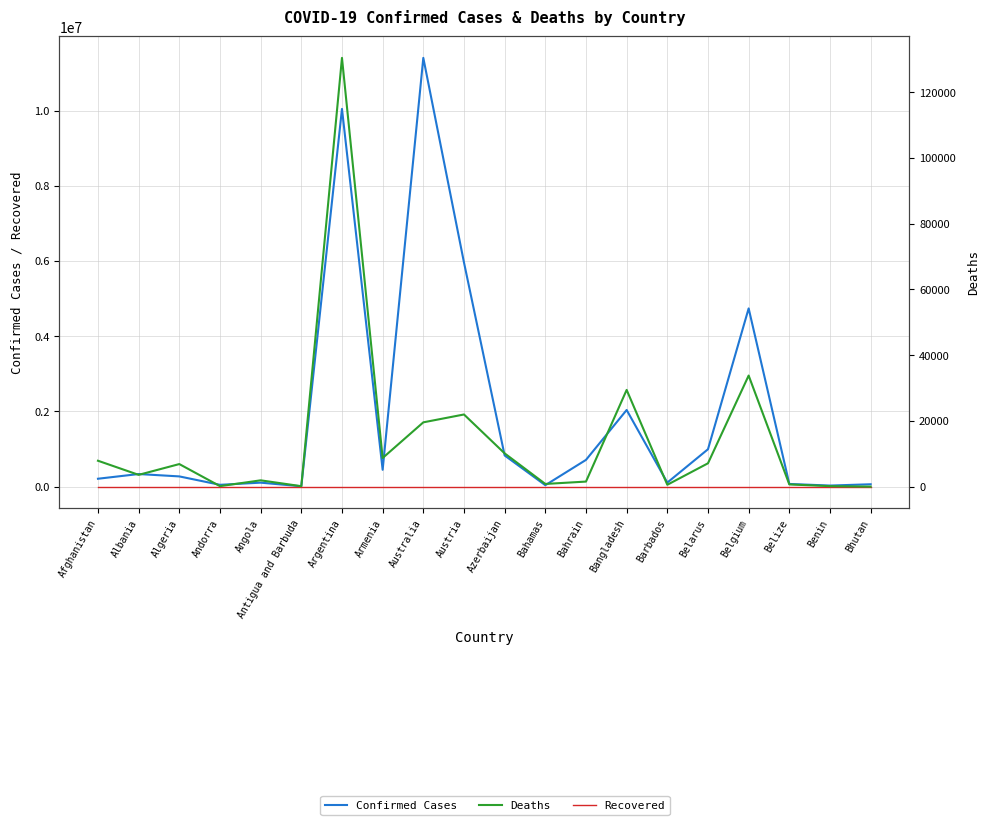

Count the number of categories in the chart.

20